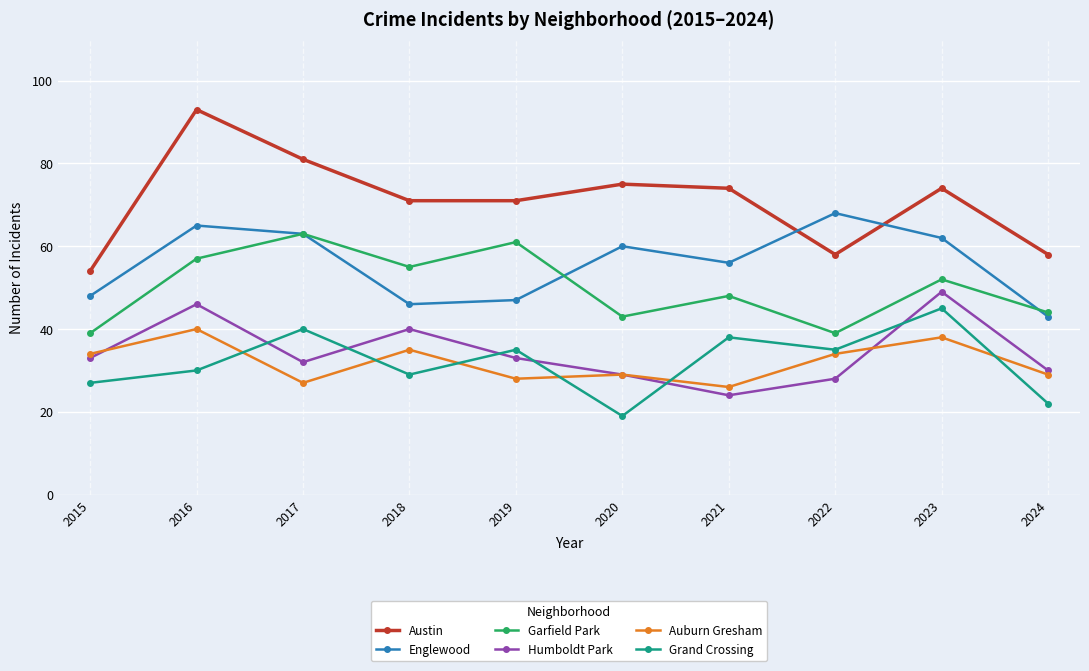

What is the value of the Humboldt Park point at the 3rd from the left?

32